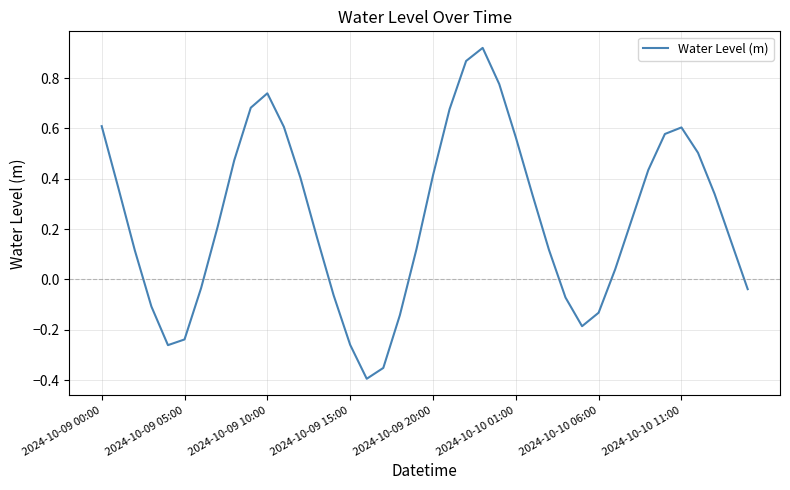

What is the difference between the maximum and minimum values?

1.3